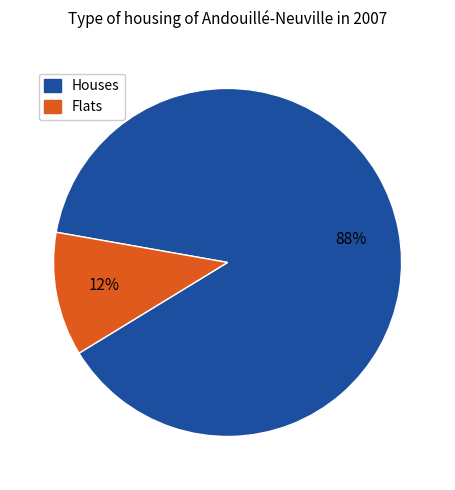

To the nearest percent, what is the average slice percentage?

50%